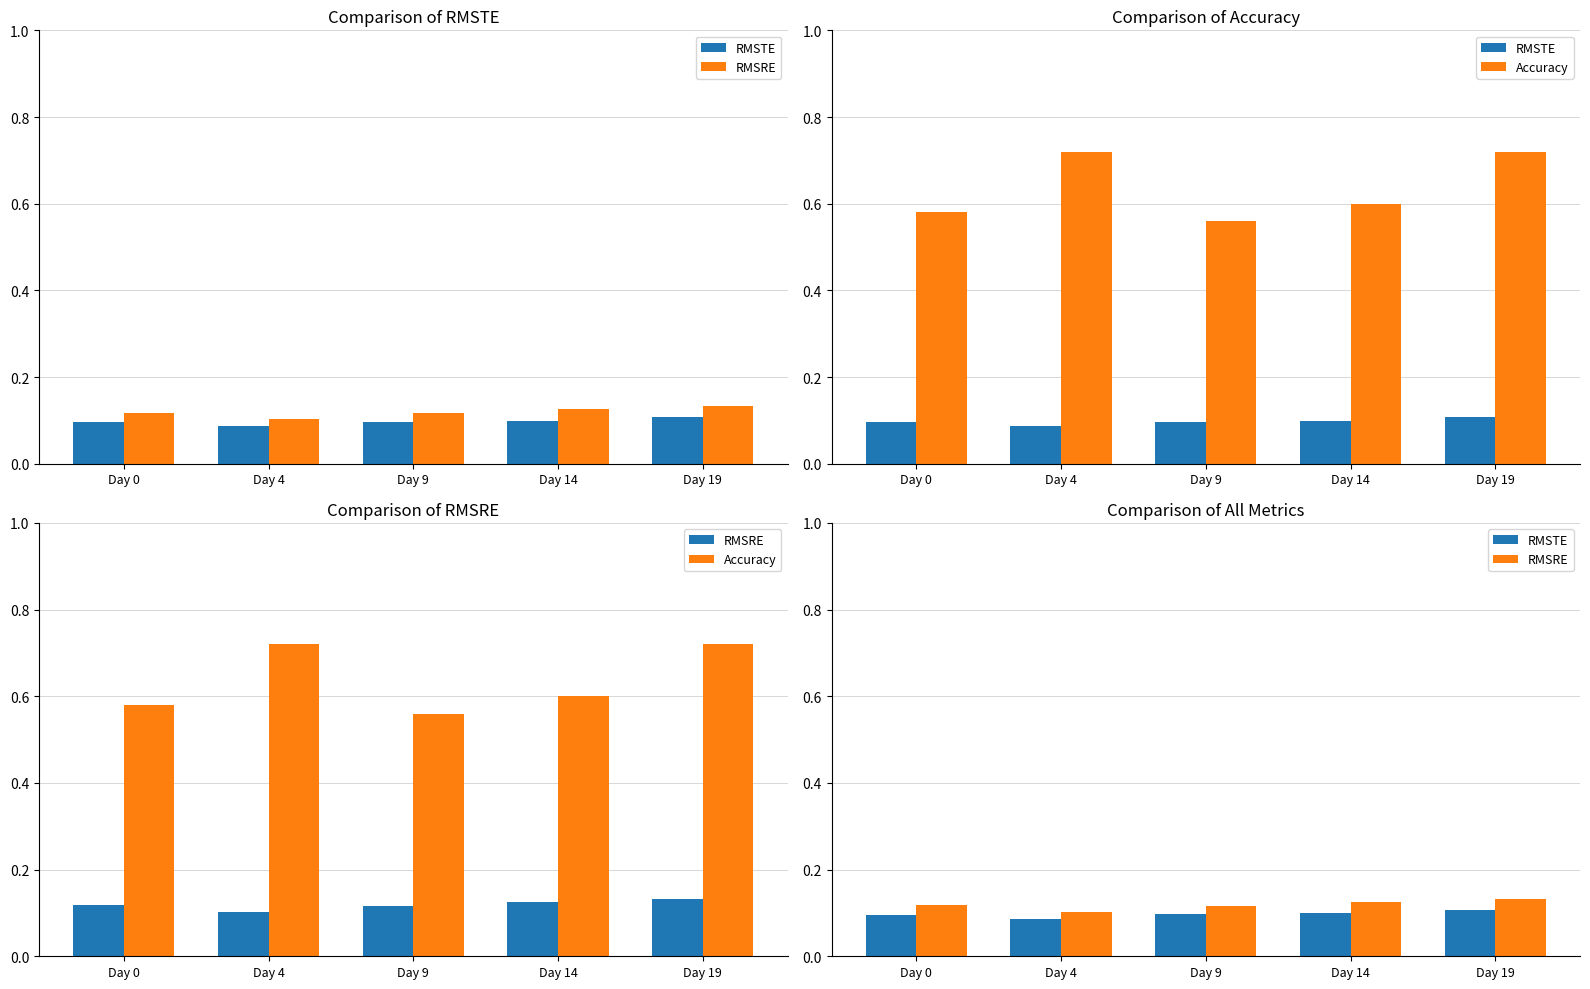

Reading left to right, extract all data points from this chart.

RMSTE: 0.1	0.1	0.1	0.1	0.1
RMSRE: 0.1	0.1	0.1	0.1	0.1
Accuracy: 0.6	0.7	0.6	0.6	0.7